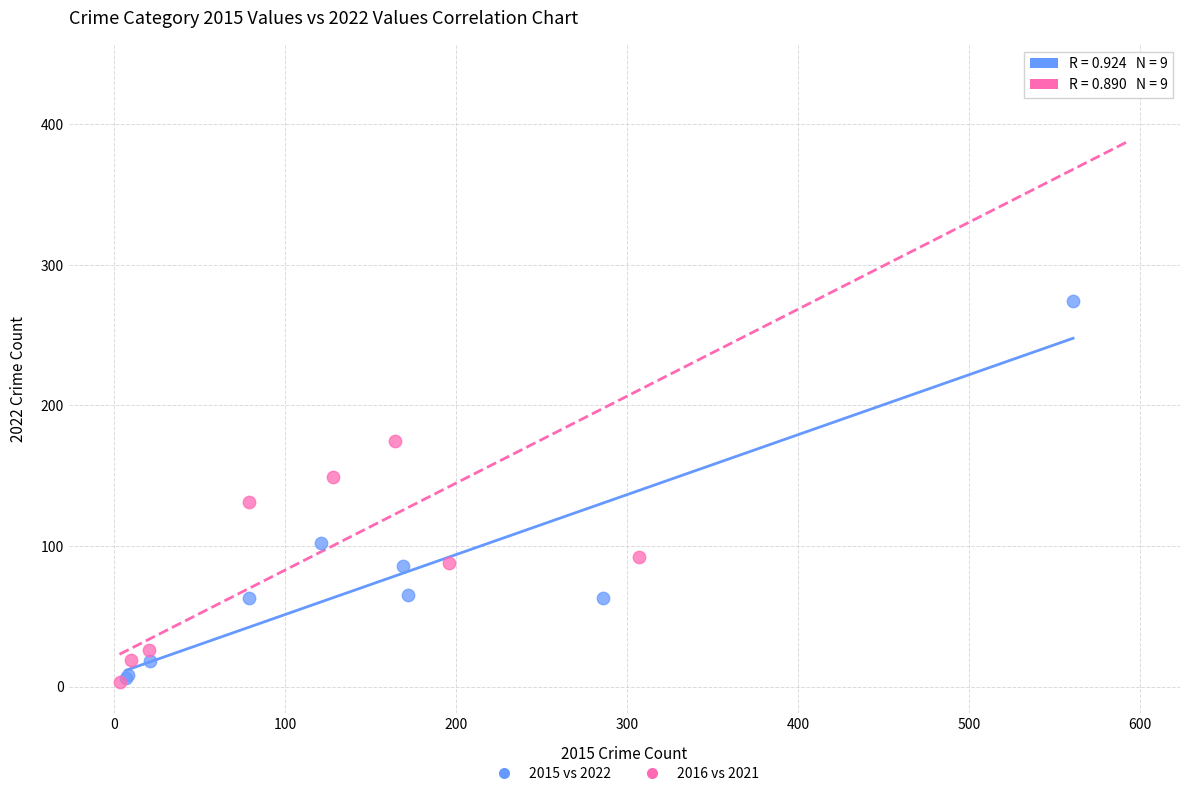

Which series reaches the maximum Y coordinate?

2016 vs 2021